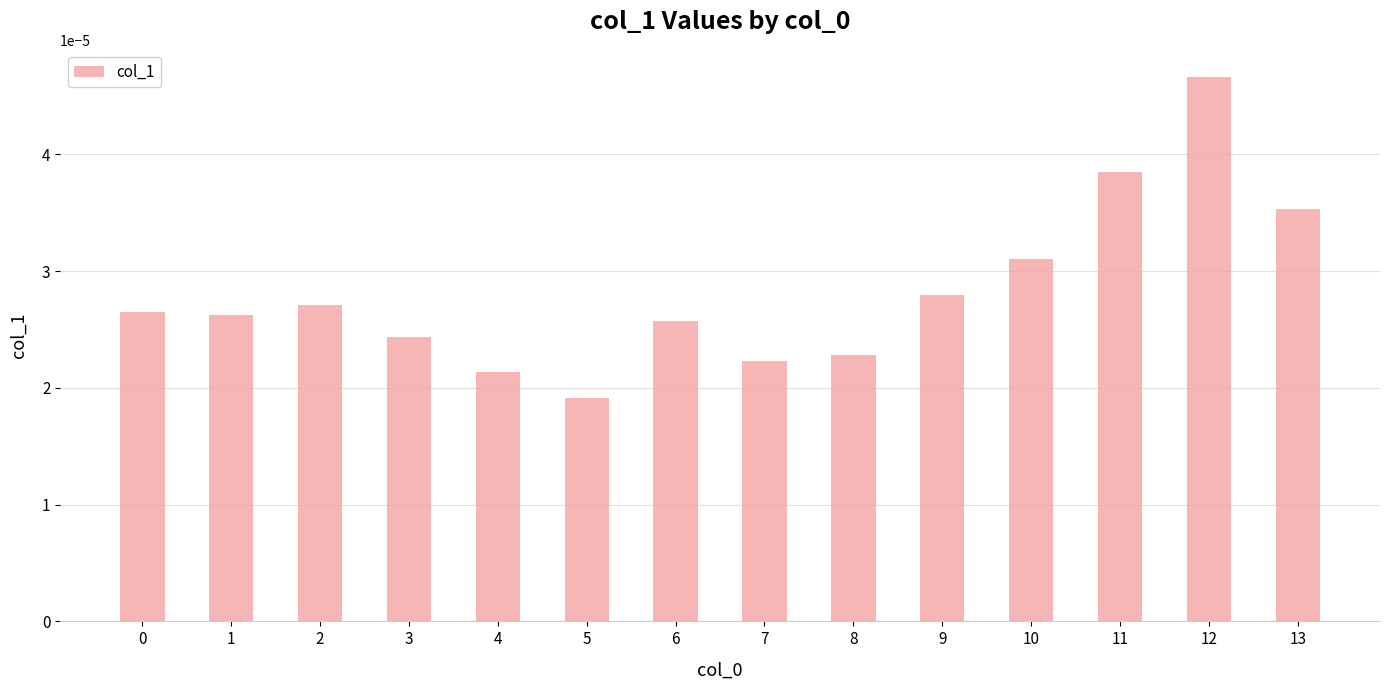

At which category does the chart reach its minimum across all series?

5